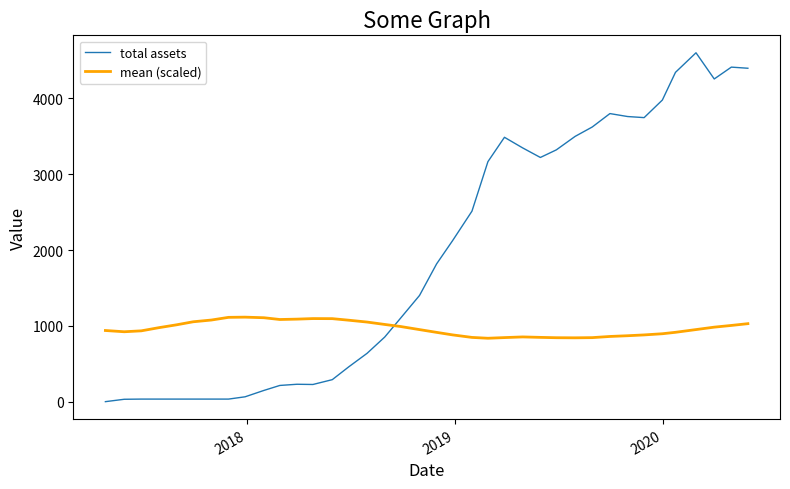

List the series in order of their peak value, lowest first.

mean (scaled), total assets